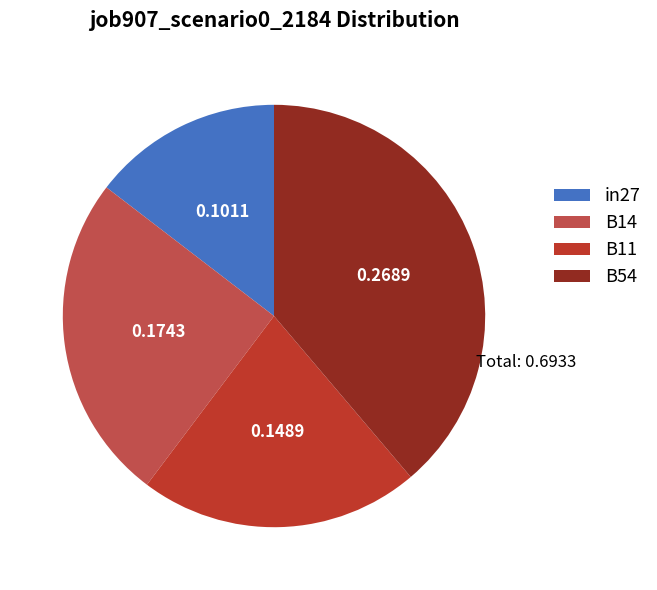

Is there any slice that represents more than half of the pie?

No